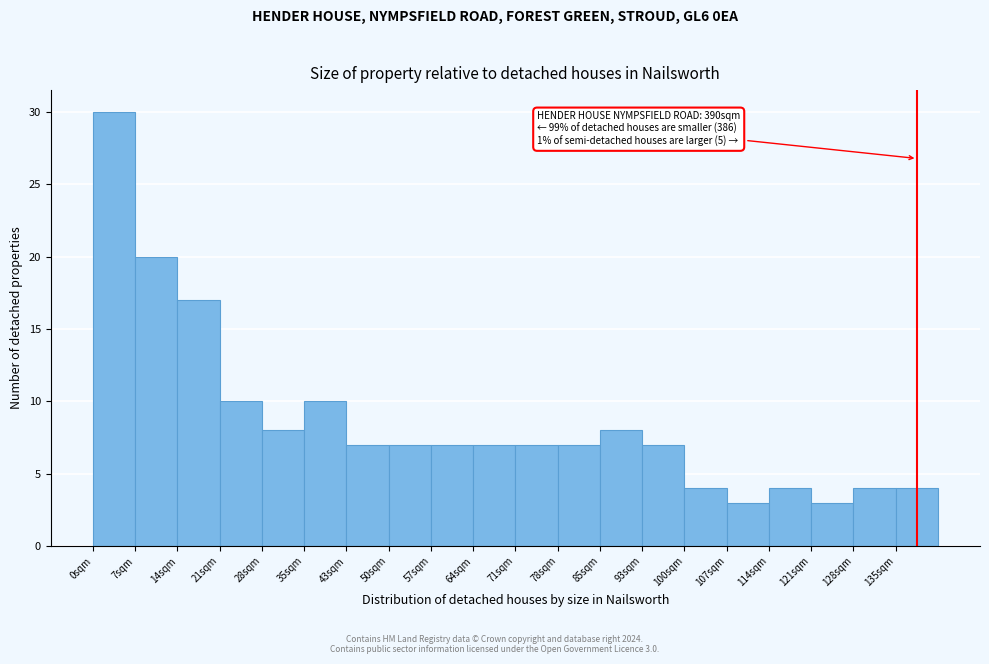

Which range on the x-axis has the tallest bar?

0 to 7